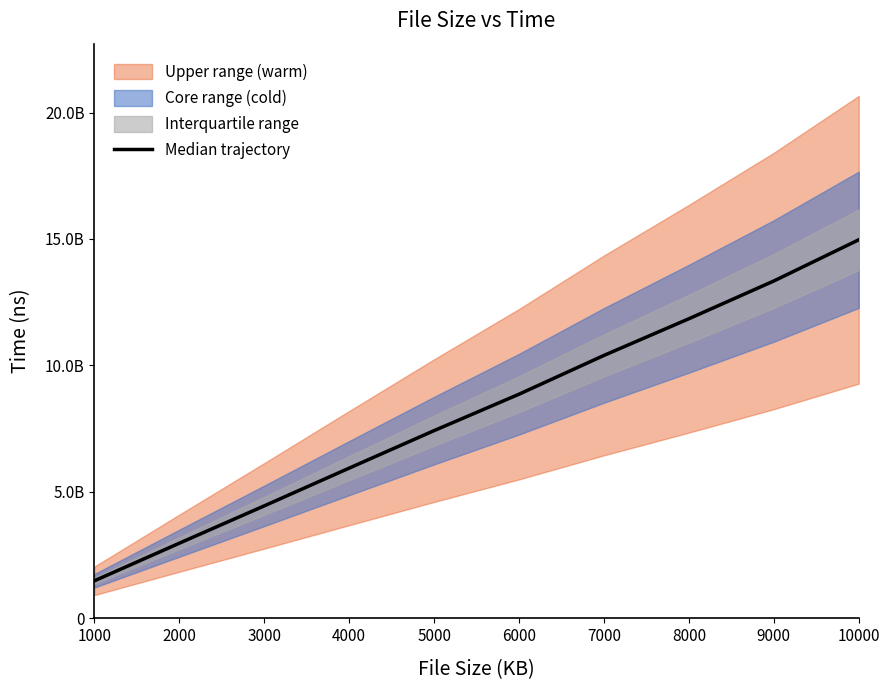

Reading right to left, extract all data points from this chart.

14968171458	13339478500	11846436250	10396801125	8863416208	7423115292	5940435958	4448036250	2971811167	1485030083